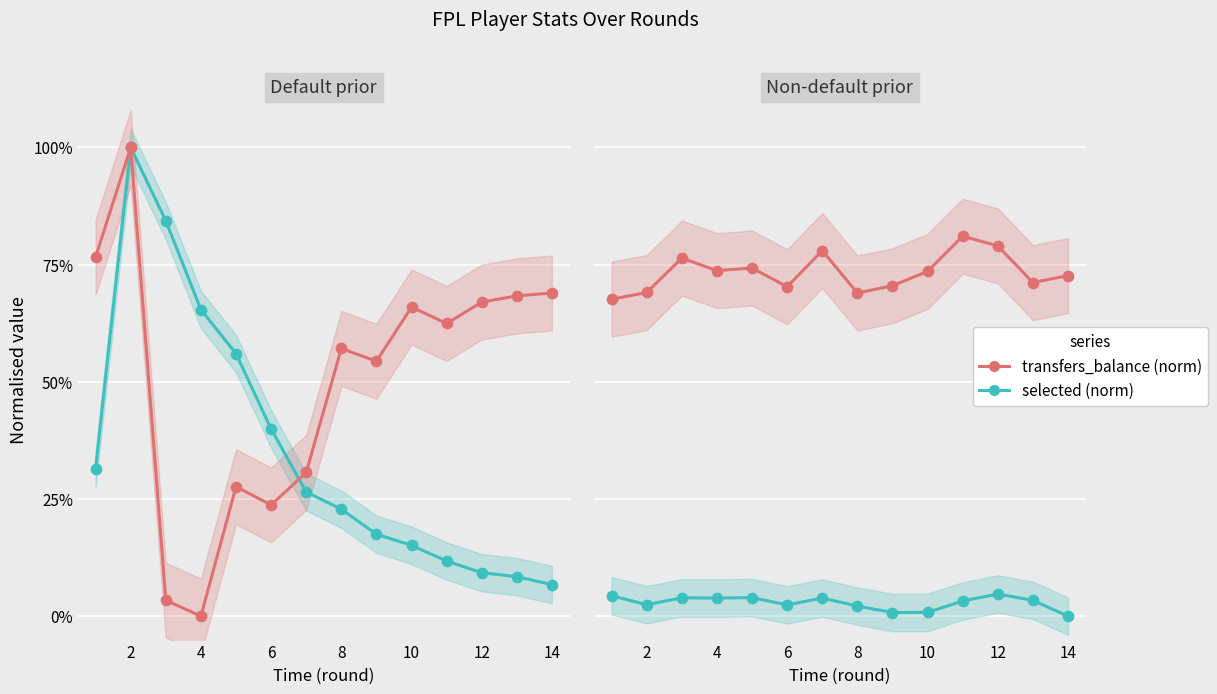

Which series has the largest total across all categories?

transfers_balance (norm)